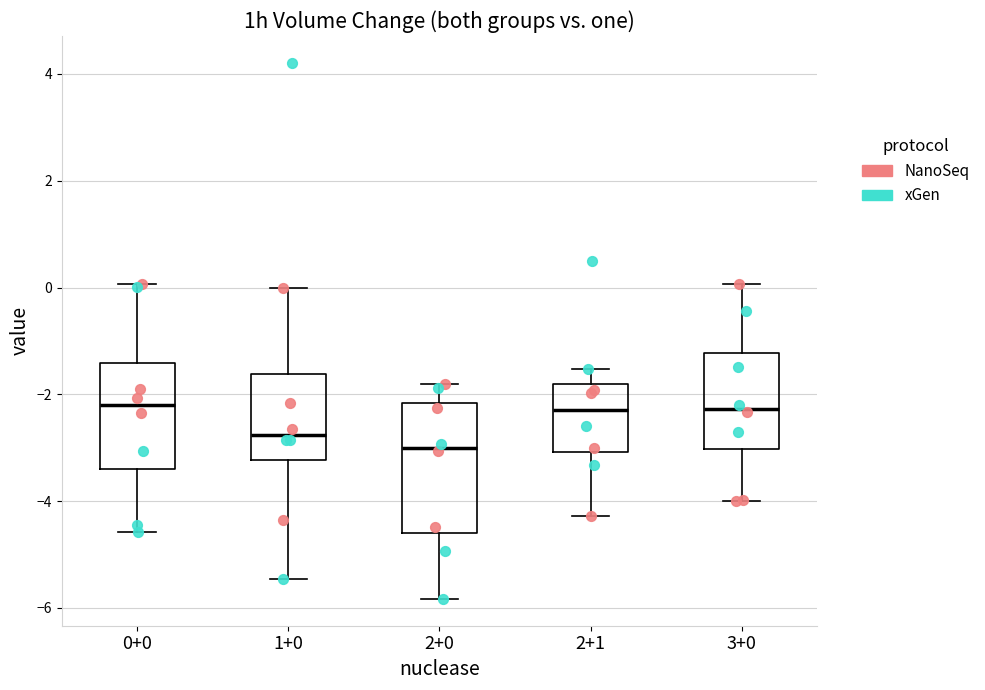

Reading left to right, read every box against the y-axis: the position of its median line, the range the box covers, and the ends of its whiskers. The values are not printed on the chart, so give them approximately, as read against the axis.

0+0: median -2.2, box -3.4 to -1.4, whiskers -4.6 to 0.0
1+0: median -2.8, box -3.2 to -1.6, whiskers -5.4 to 0.0
2+0: median -3.0, box -4.6 to -2.2, whiskers -5.8 to -1.8
2+1: median -2.2, box -3.0 to -1.8, whiskers -4.2 to -1.6
3+0: median -2.2, box -3.0 to -1.2, whiskers -4.0 to 0.0